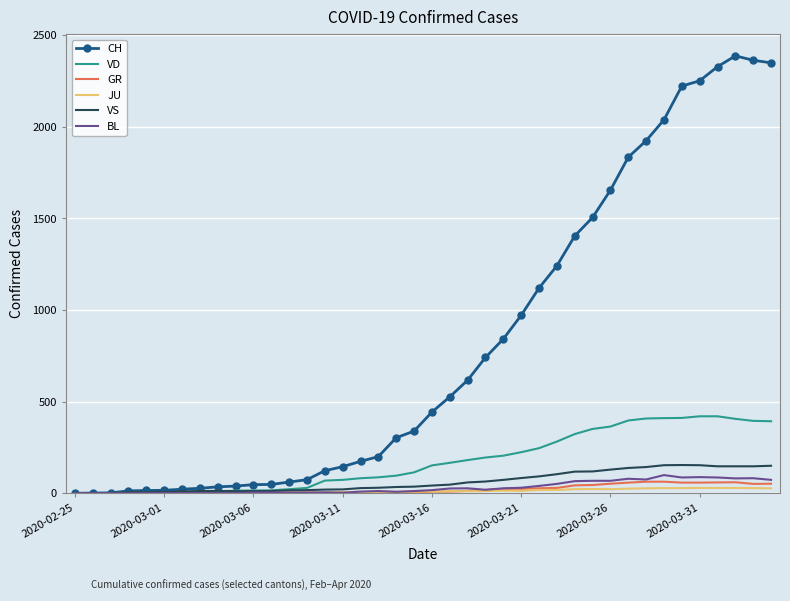

What is the highest value of the CH series?

2387